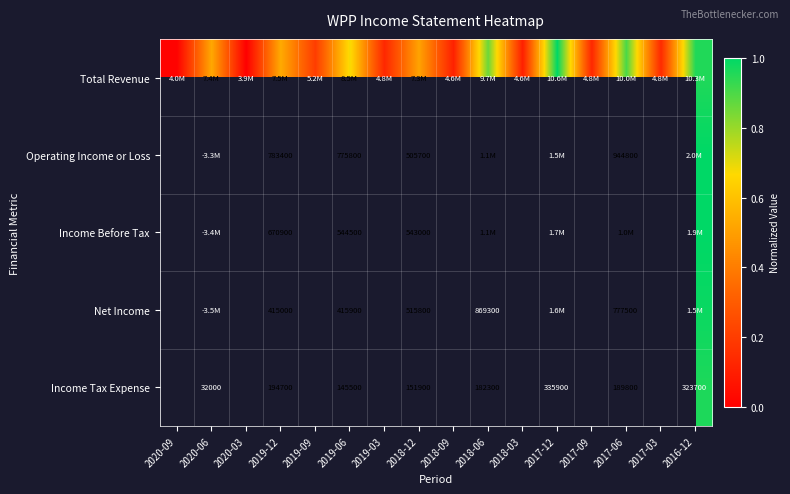

Which series changed the most between 2018-09 and 2018-06?

Total Revenue